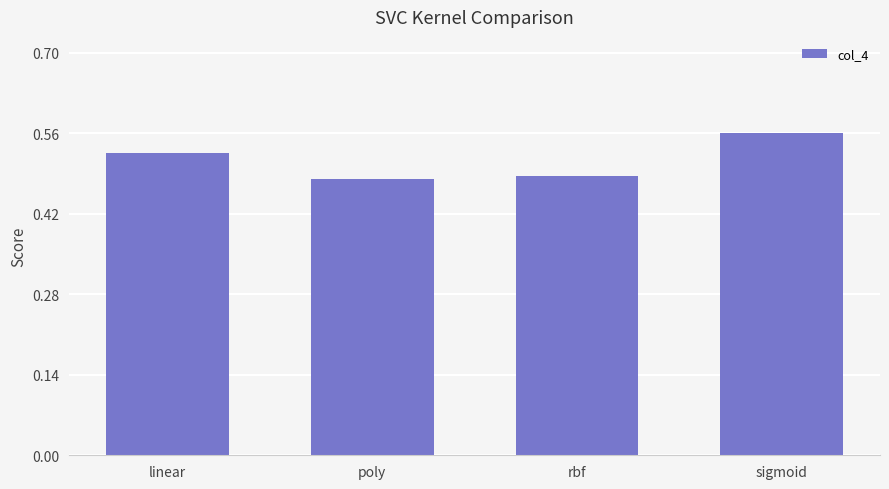

How many values are between 0 and 1?

4